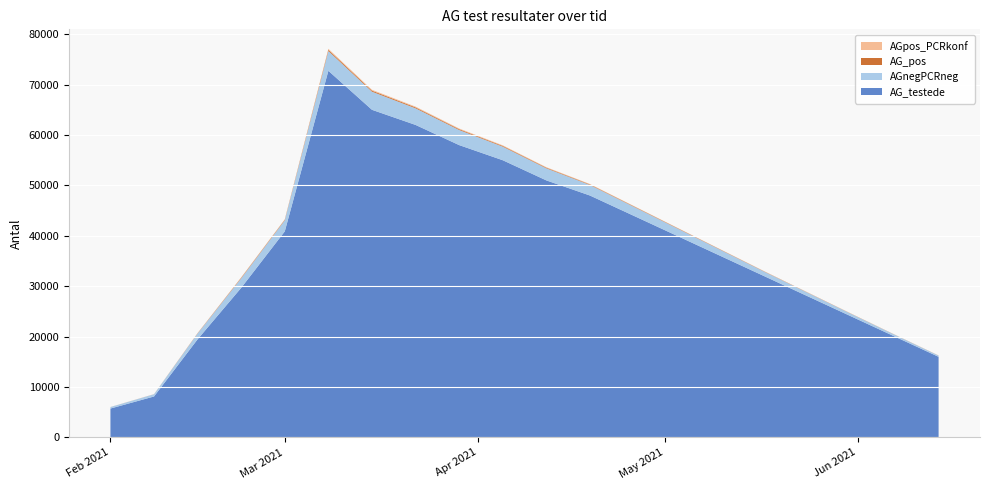

Reading right to left, transcribe all the data shown in this chart.

AG_testede: 2021-06-14=16000	2021-06-07=20000	2021-05-31=24000	2021-05-24=28000	2021-05-17=32000	2021-05-10=36000	2021-05-03=40000	2021-04-26=44000	2021-04-19=48000	2021-04-12=51000	2021-04-05=55000	2021-03-29=58000	2021-03-22=62000	2021-03-15=65000	2021-03-08=72733	2021-03-01=40883	2021-02-22=29686	2021-02-15=19477	2021-02-08=8135	2021-02-01=5742
AGnegPCRneg: 2021-06-14=250	2021-06-07=350	2021-05-31=500	2021-05-24=700	2021-05-17=900	2021-05-10=1200	2021-05-03=1500	2021-04-26=1800	2021-04-19=2100	2021-04-12=2400	2021-04-05=2700	2021-03-29=3000	2021-03-22=3300	2021-03-15=3600	2021-03-08=3934	2021-03-01=2210	2021-02-22=1896	2021-02-15=1154	2021-02-08=439	2021-02-01=294
AG_pos: 2021-06-14=15	2021-06-07=20	2021-05-31=28	2021-05-24=35	2021-05-17=45	2021-05-10=55	2021-05-03=70	2021-04-26=85	2021-04-19=100	2021-04-12=120	2021-04-05=140	2021-03-29=160	2021-03-22=180	2021-03-15=200	2021-03-08=237	2021-03-01=103	2021-02-22=105	2021-02-15=54	2021-02-08=14	2021-02-01=8
AGpos_PCRkonf: 2021-06-14=12	2021-06-07=16	2021-05-31=22	2021-05-24=28	2021-05-17=36	2021-05-10=44	2021-05-03=56	2021-04-26=68	2021-04-19=82	2021-04-12=98	2021-04-05=115	2021-03-29=130	2021-03-22=150	2021-03-15=170	2021-03-08=201	2021-03-01=72	2021-02-22=75	2021-02-15=24	2021-02-08=7	2021-02-01=4